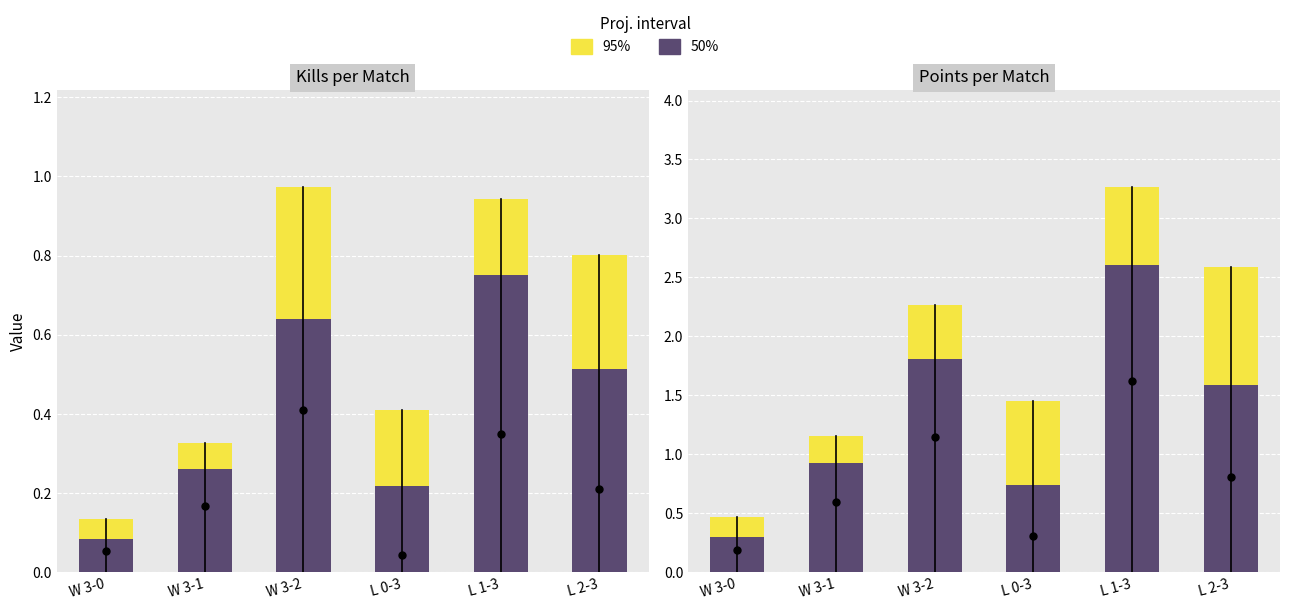

Which series has the largest total across all categories?

95%